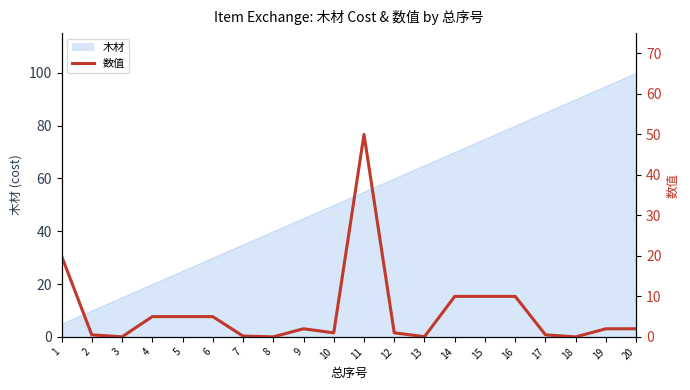

What is the difference between the values at 1 and 7?

19.8